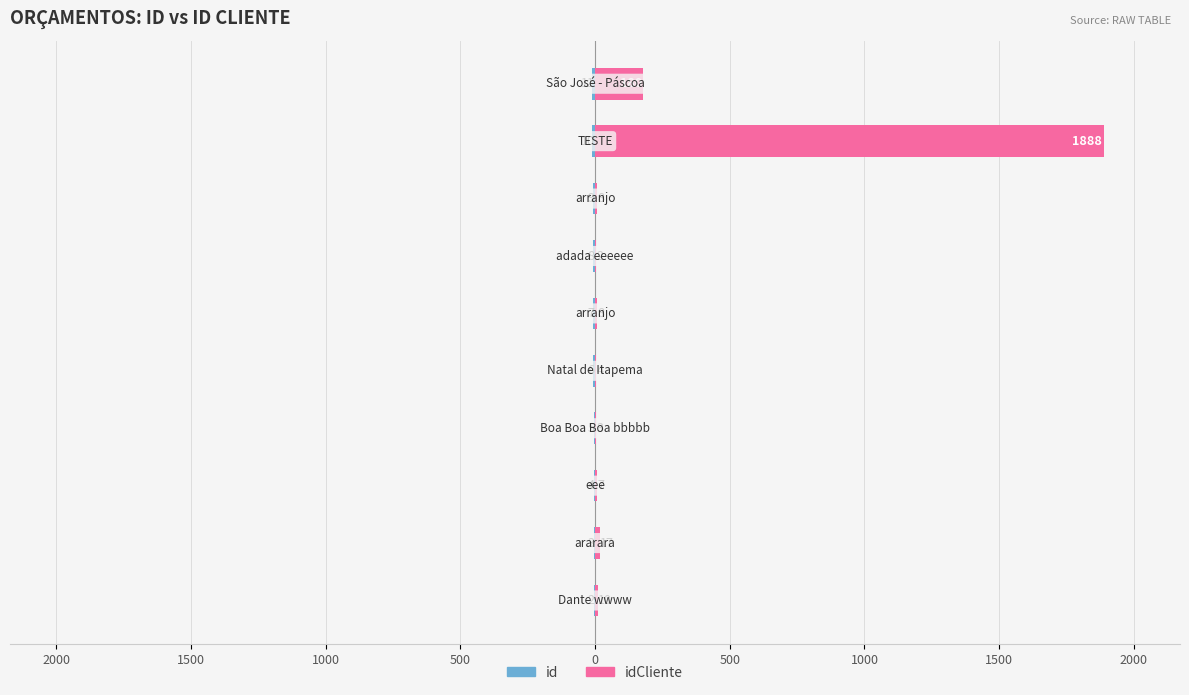

List the series in order of their overall mean, highest first.

idCliente, id